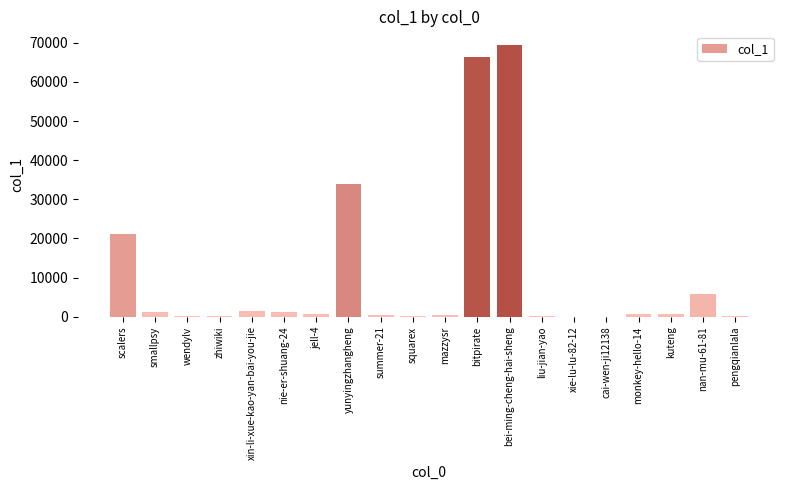

The chart shows a value of 29198 at scalers. True or false?

False